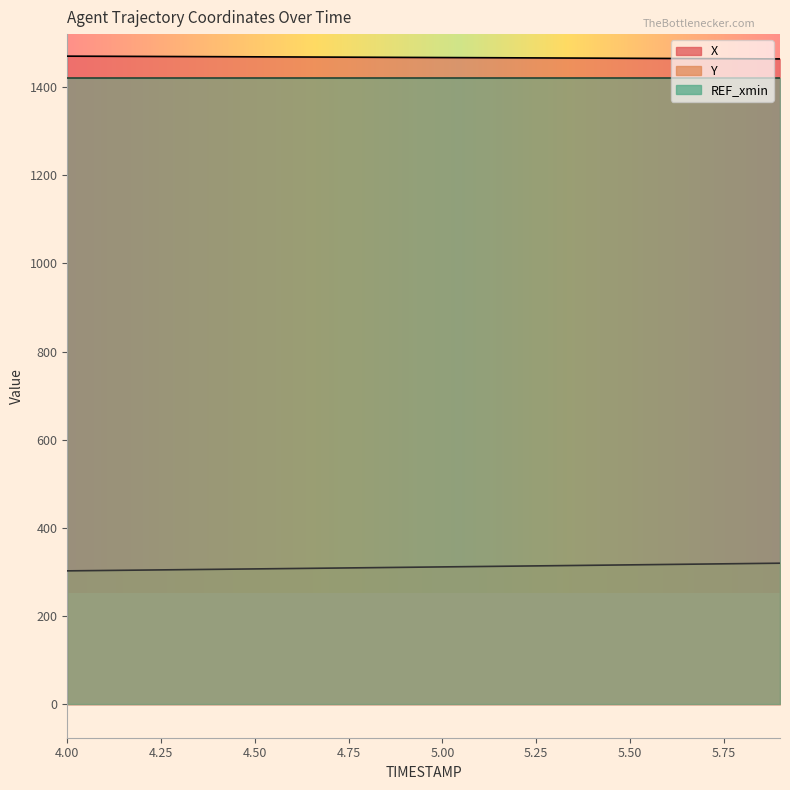

Which series has the largest total across all categories?

X